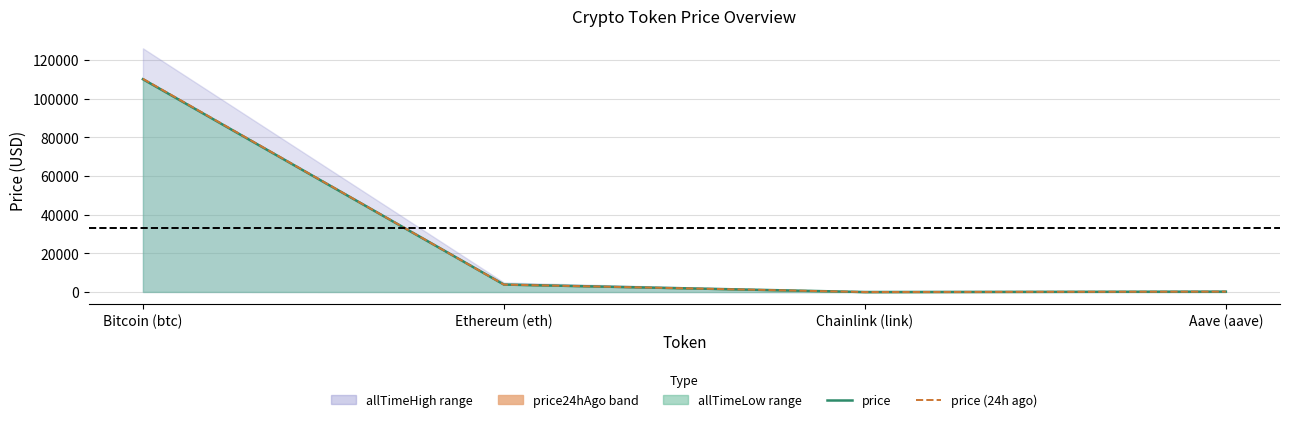

True or false: price has a value of 355.8 at Aave (aave).

False